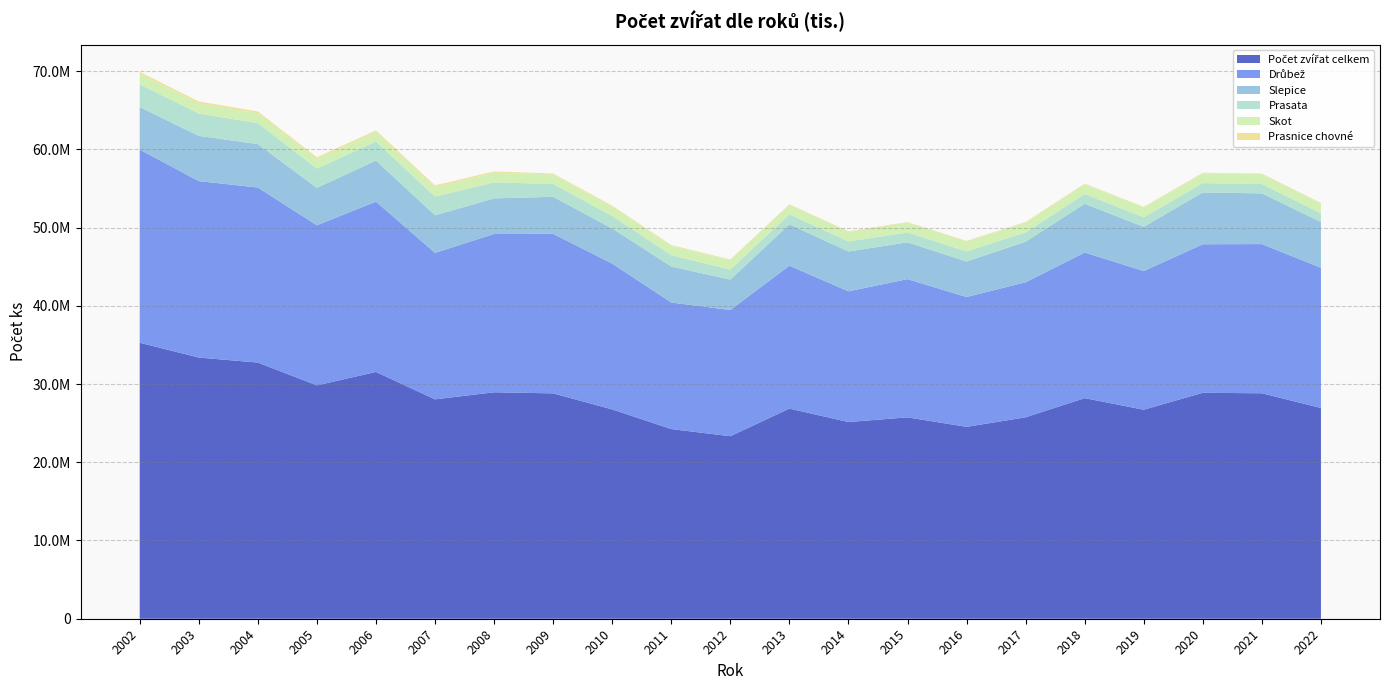

Reading left to right, transcribe all the data shown in this chart.

Počet zvířat celkem: 35275155	33382086	32741504	29825474	31543021	28039030	28945166	28806347	26753957	24243370	23327660	26859436	25141708	25737566	24525824	25744355	28193919	26712411	28881455	28815613	26937317
Drůbež: 24697715	22553985	22369729	20465093	21768554	18724625	20232507	20389252	18638537	16172236	16135948	18266090	16706290	17667654	16595455	17261622	18612964	17725761	18983463	19070707	17919442
Slepice: 5422579	5783111	5550409	4786368	5250291	4799351	4551666	4731153	4489863	4607026	3882775	5282888	5093454	4703997	4540505	5187208	6229659	5650132	6628197	6479915	5854262
Prasata: 2915006	2849262	2687943	2461188	2432977	2392981	2046758	1642065	1596336	1446692	1281921	1284734	1282567	1256061	1285236	1186401	1240455	1223656	1184194	1201936	1102028
Skot: 1343682	1305271	1270280	1242374	1222383	1238543	1249936	1217729	1203575	1197592	1206476	1202122	1224295	1256818	1263783	1269145	1265163	1268317	1255368	1257430	1269311
Prasnice chovné: 245512	239121	215683	199198	196235	189978	150225	119365	111586	93514	82765	83653	82718	76984	77061	71961	72944	72154	69692	70859	61878